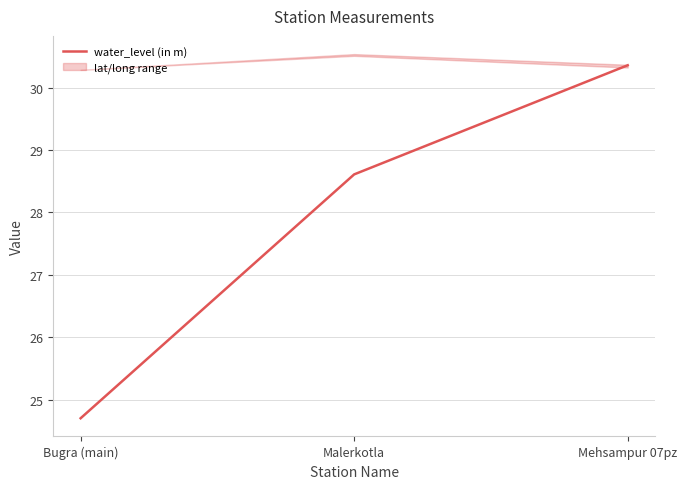

Where is the data nearest to the value 27?

Malerkotla